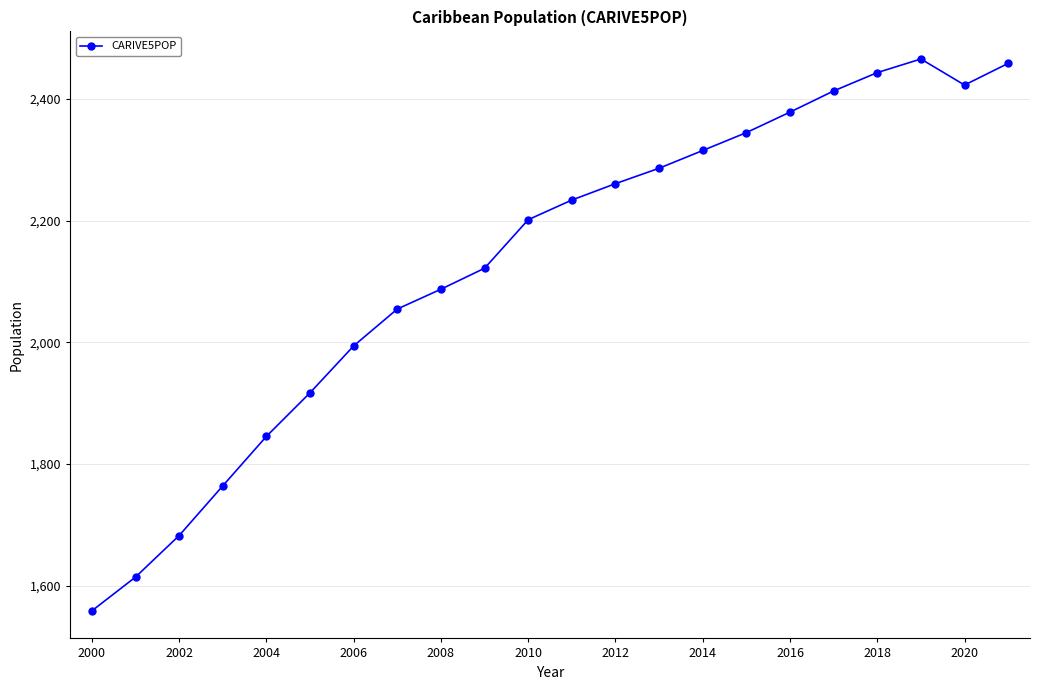

Reading left to right, extract all data points from this chart.

1559.0	1614.5	1682.7	1764.3	1845.6	1917.2	1994.3	2054.8	2087.3	2121.8	2201.6	2233.8	2260.8	2286.1	2315.2	2344.6	2378.3	2413.1	2443.2	2465.6	2422.8	2458.4